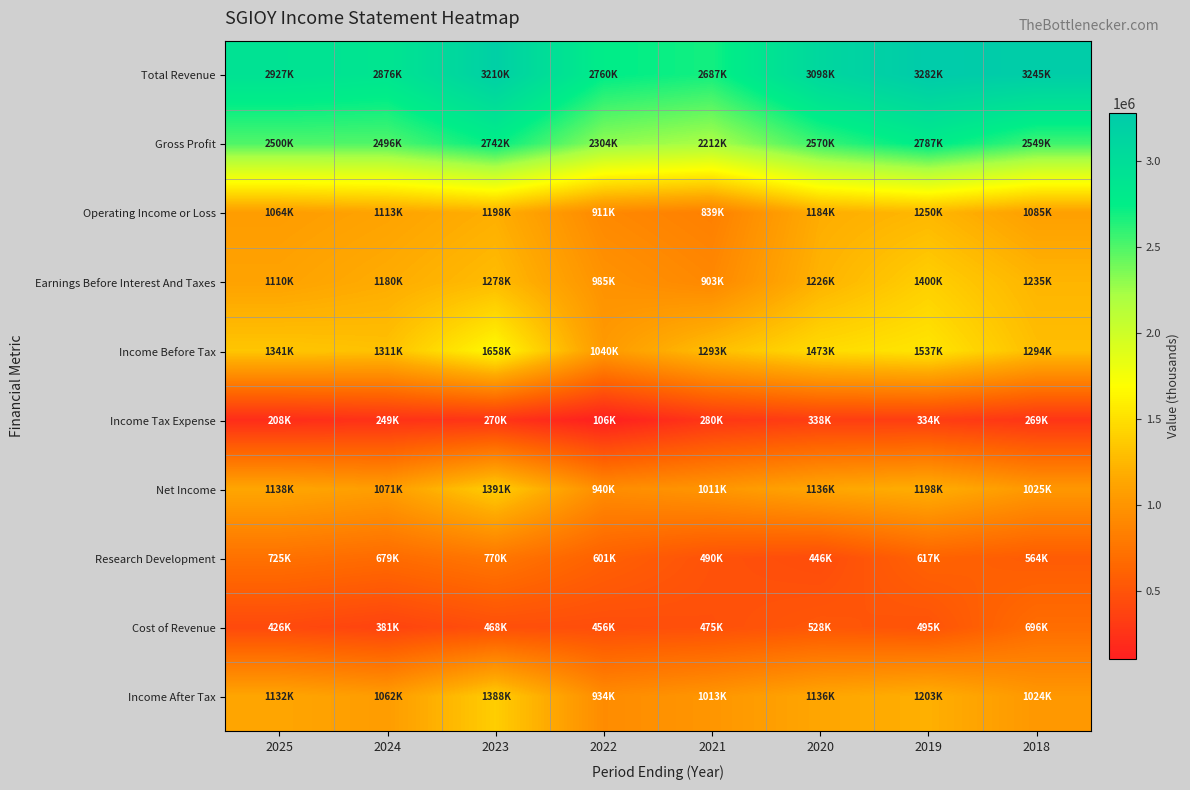

Reading left to right, list all the values displayed in this chart.

Total Revenue: 2025=2926700	2024=2876500	2023=3209700	2022=2759800	2021=2687000	2020=3098200	2019=3282400	2018=3245300
Gross Profit: 2025=2500500	2024=2495600	2023=2741500	2022=2303500	2021=2212100	2020=2570500	2019=2787100	2018=2549400
Operating Income or Loss: 2025=1063900	2024=1113200	2023=1197900	2022=911300	2021=839300	2020=1183800	2019=1250200	2018=1084900
Earnings Before Interest And Taxes: 2025=1109600	2024=1179500	2023=1277600	2022=985400	2021=903300	2020=1225700	2019=1399900	2018=1234700
Income Before Tax: 2025=1340600	2024=1310900	2023=1657500	2022=1039800	2021=1293100	2020=1473200	2019=1537300	2018=1293500
Income Tax Expense: 2025=208500	2024=249300	2023=269600	2022=105600	2021=279900	2020=337600	2019=334200	2018=269200
Net Income: 2025=1138100	2024=1071200	2023=1391400	2022=940300	2021=1011400	2020=1135600	2019=1198100	2018=1025100
Research Development: 2025=725300	2024=678600	2023=770200	2022=601100	2021=490500	2020=445600	2019=616600	2018=564400
Cost of Revenue: 2025=426200	2024=380800	2023=468200	2022=456300	2021=474900	2020=527700	2019=495300	2018=695900
Income After Tax: 2025=1132100	2024=1061600	2023=1387900	2022=934200	2021=1013200	2020=1135600	2019=1203000	2018=1024300